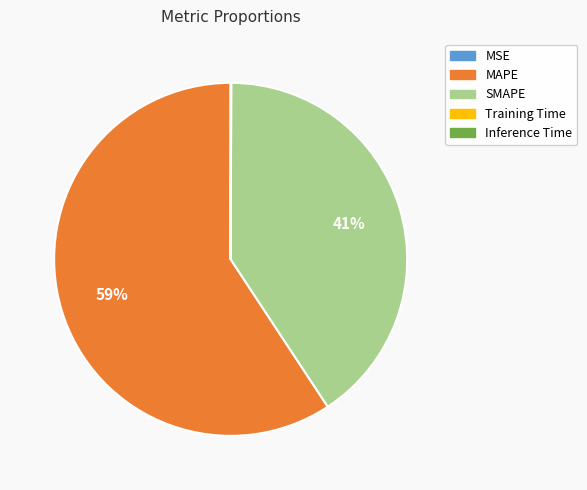

To the nearest percent, what percentage of the pie is SMAPE?

41%